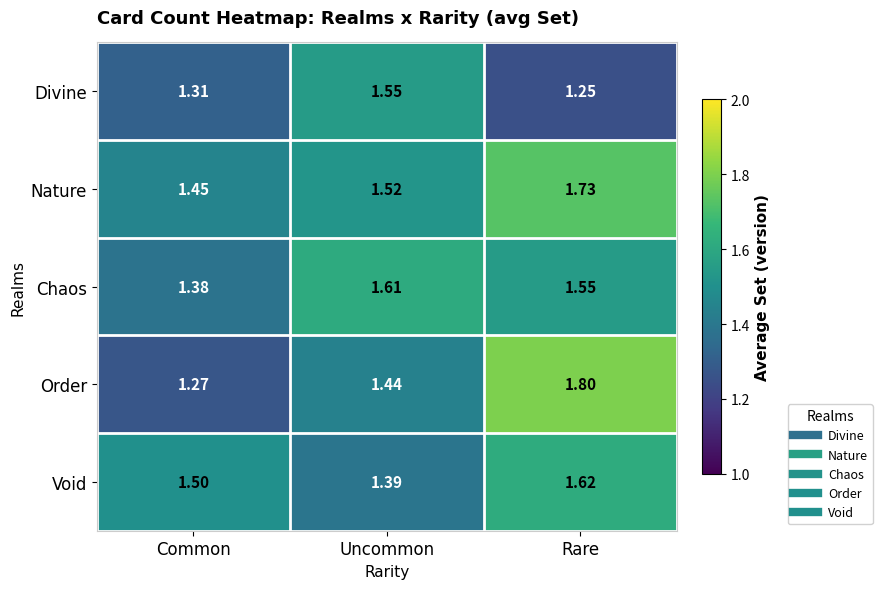

What is the total value across all series at Uncommon?

7.5